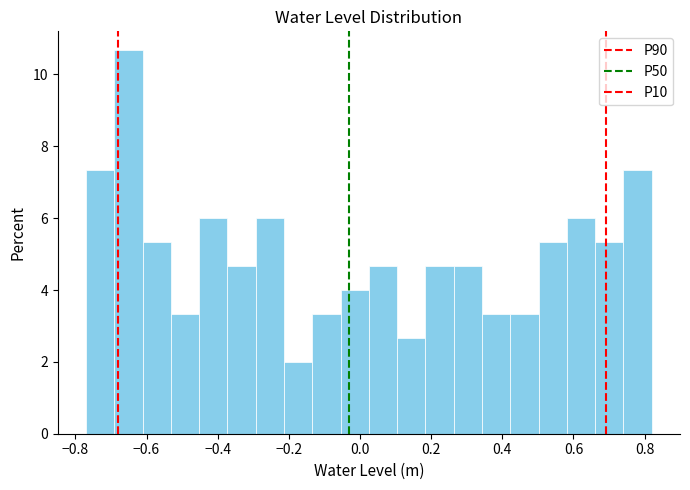

Read against the x-axis, roughly where is the centre of the tallest bar?

-0.66